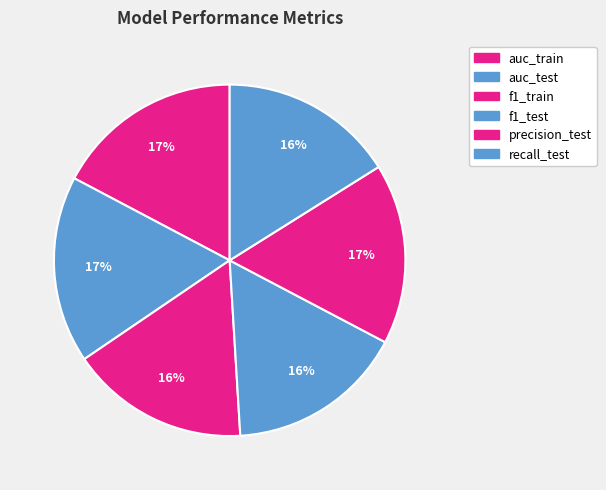

Does any single category account for the majority?

No